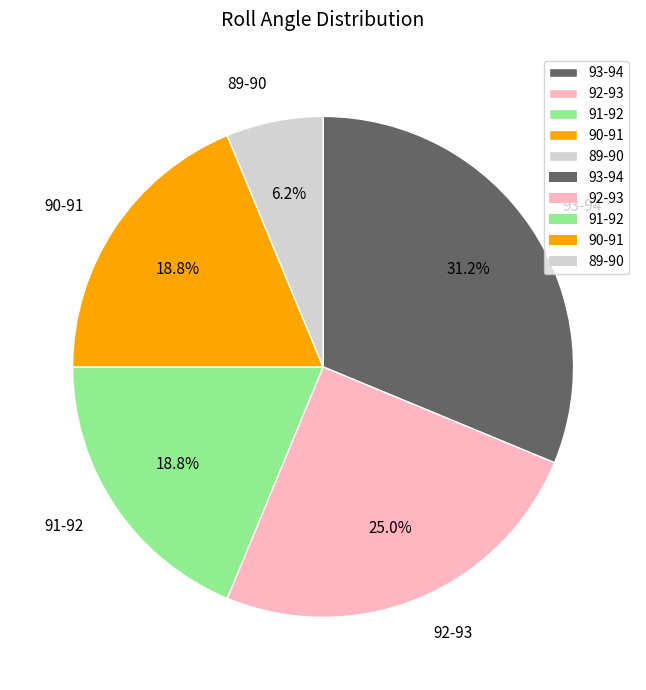

How much of the chart is everything except 93-94?

68.8%